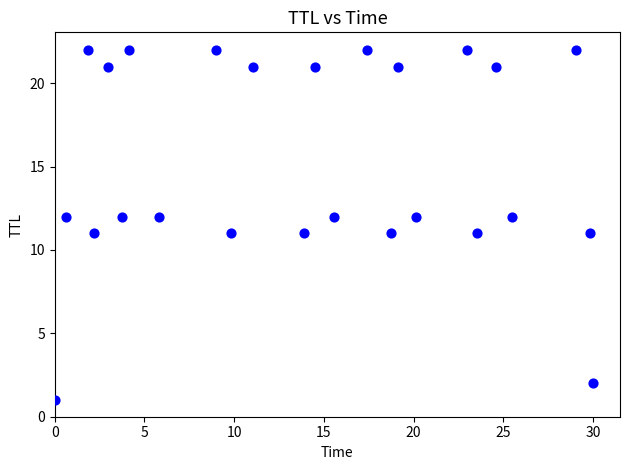

What is the range of Y values (max minus min)?

21